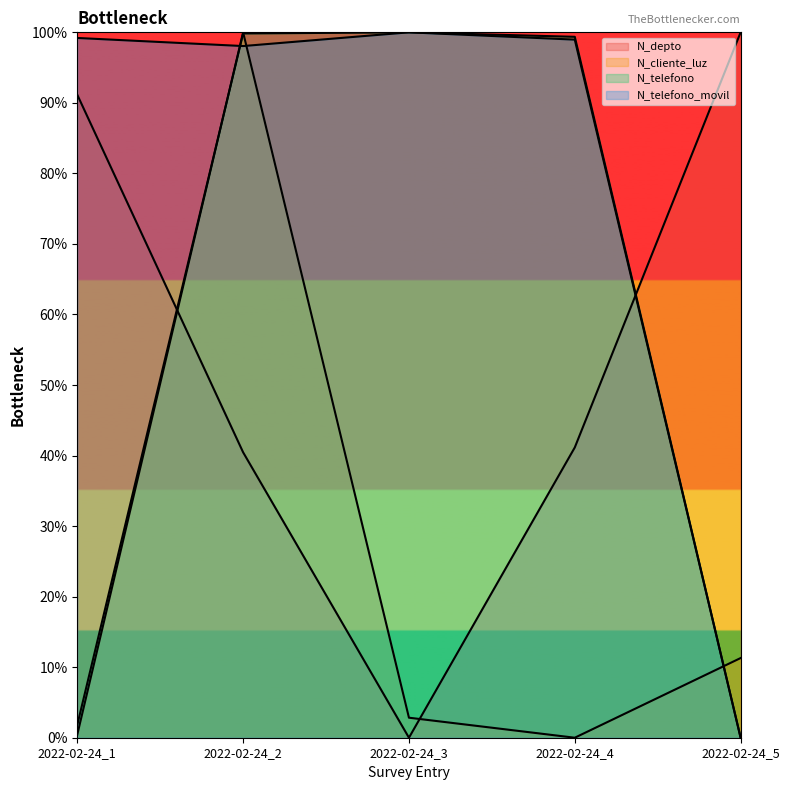

Is it true that N_telefono equals 0.6 at 2022-02-24_5?

False